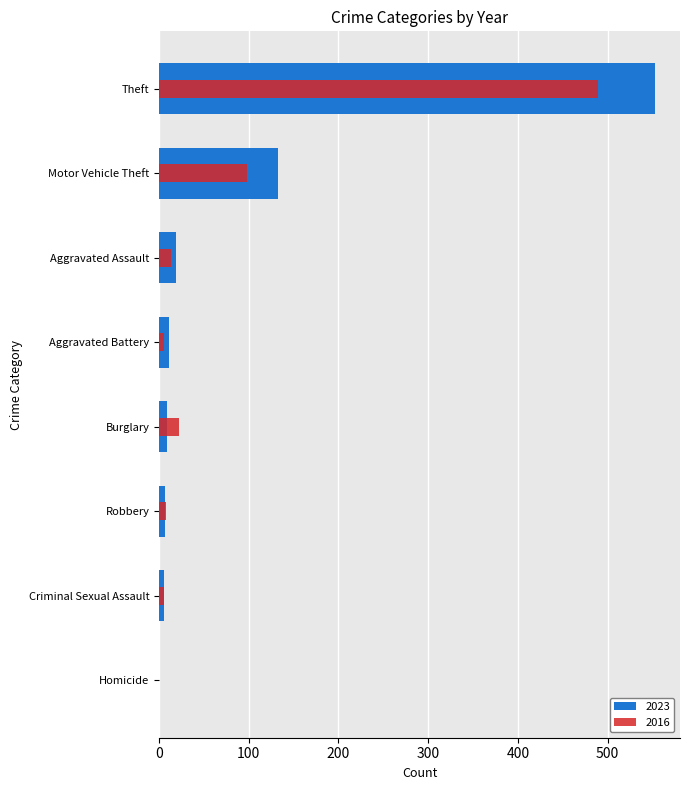

Between Homicide and Theft, which is larger?

Theft